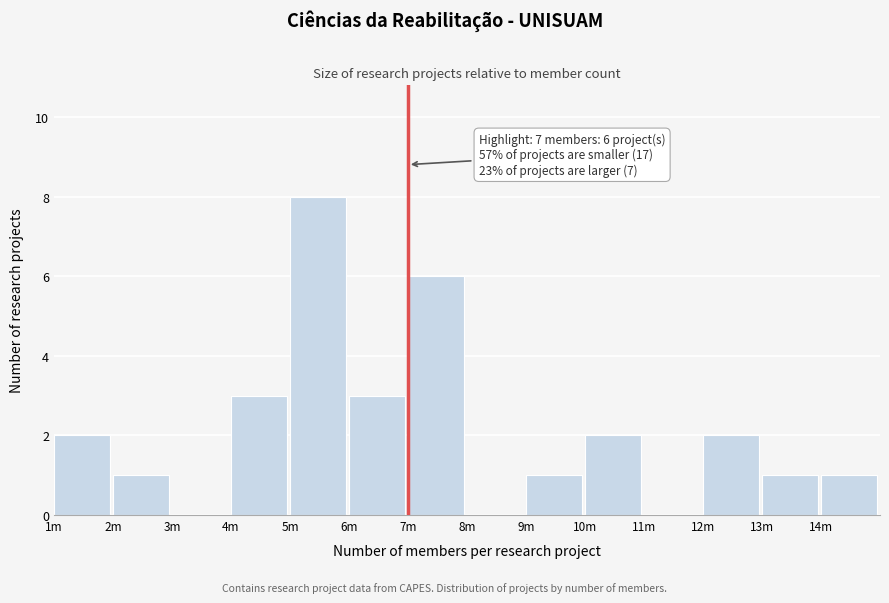

Reading left to right, list all the values displayed in this chart.

1m=2	2m=1	3m=0	4m=3	5m=8	6m=3	7m=6	8m=0	9m=1	10m=2	11m=0	12m=2	13m=1	14m=1